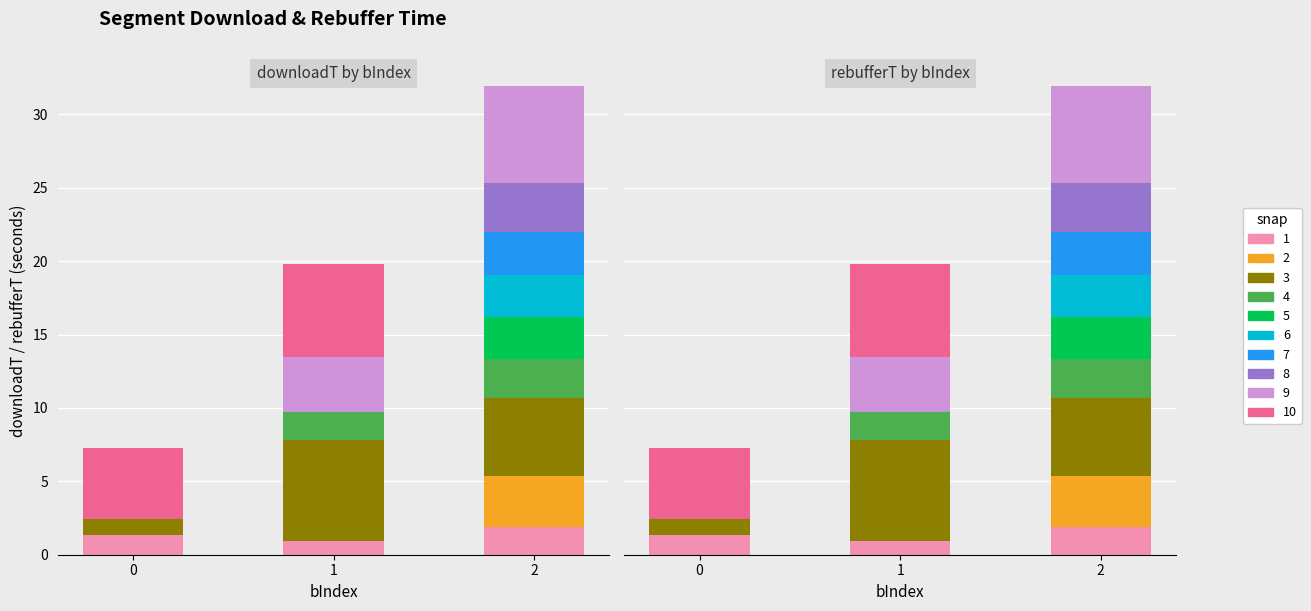

Is the value of mean_downloadT at 2 greater than the value of mean_rebufferT at 1?

Yes